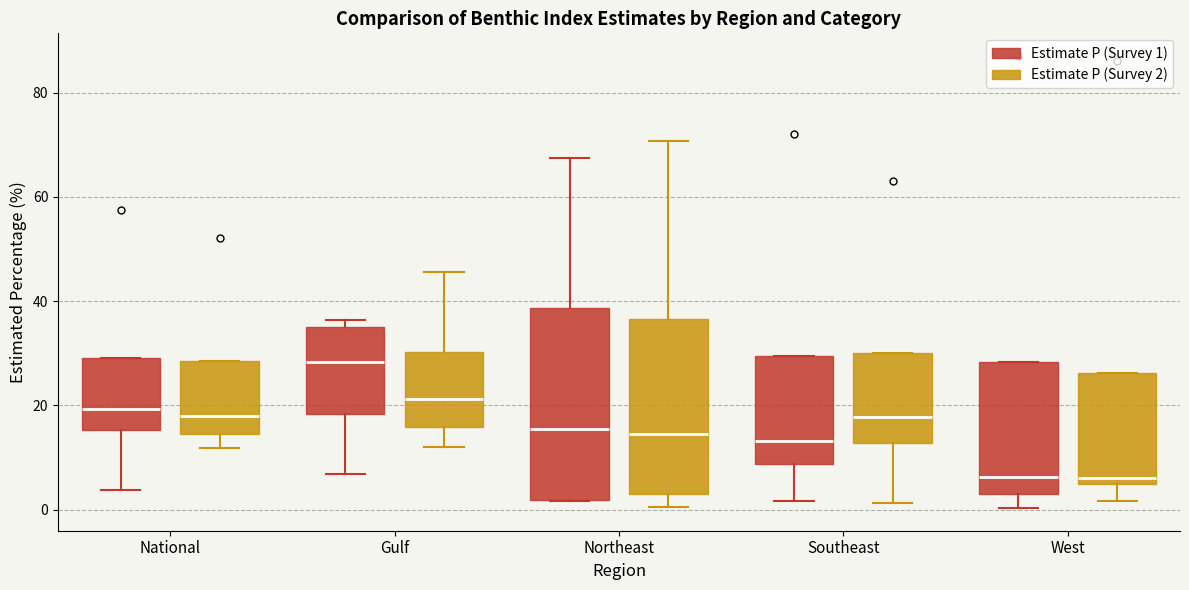

Comparing the boxes themselves (not the whiskers), which one is the tallest?

Northeast (Estimate P (Survey 1))